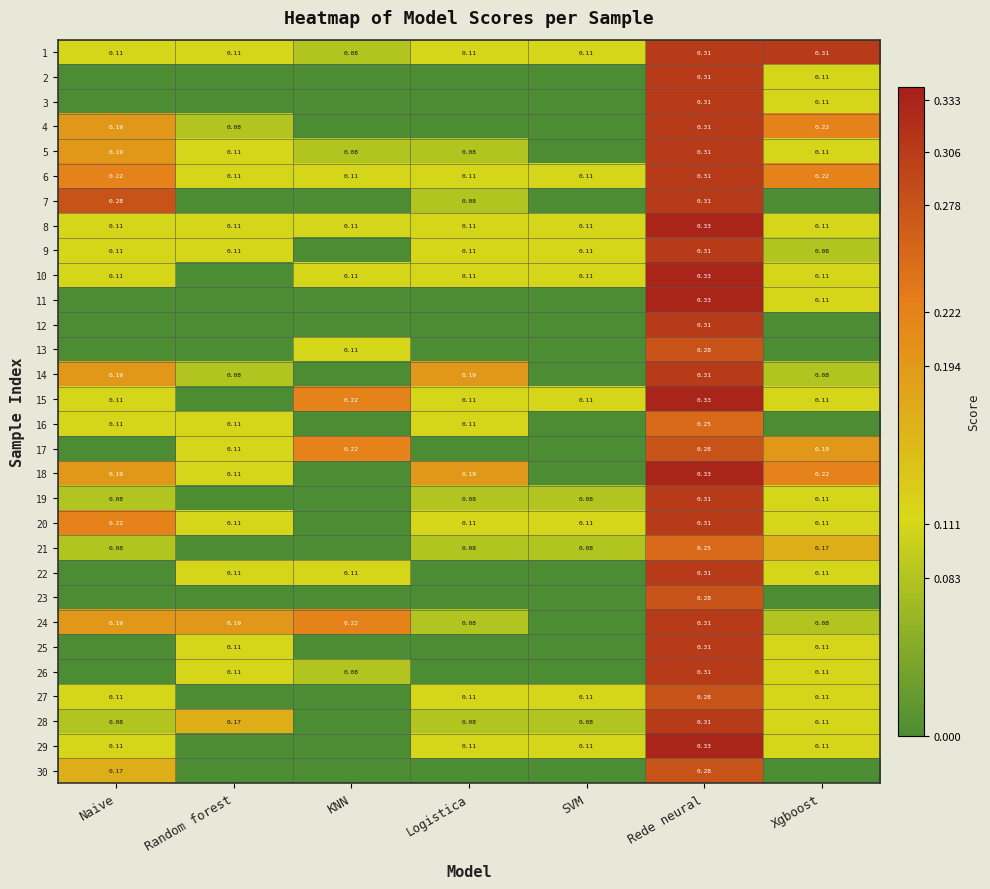

Is the value of 9 at Random forest greater than the value of 15 at Rede neural?

No